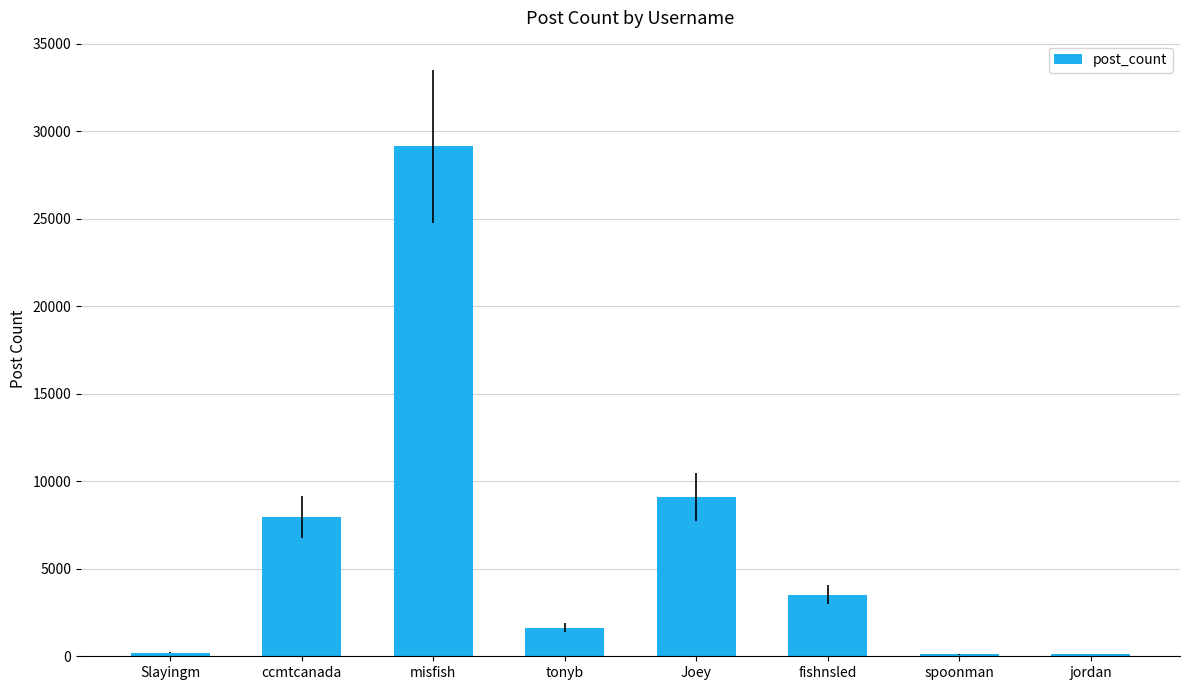

The value at tonyb is 1637. True or false?

True